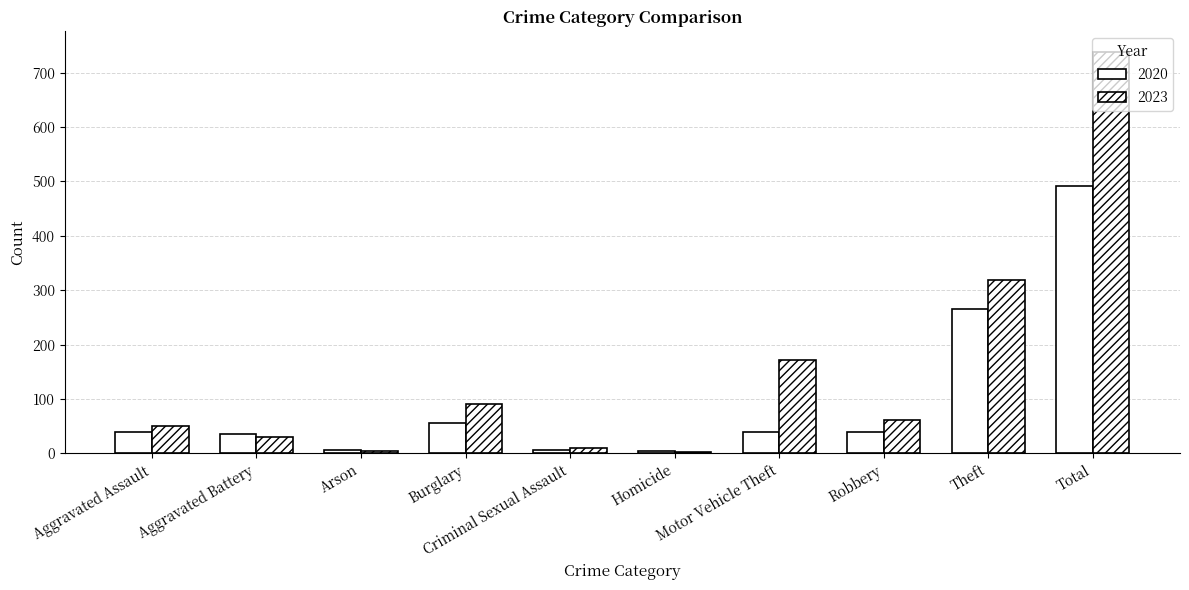

How many series are shown in this chart?

2